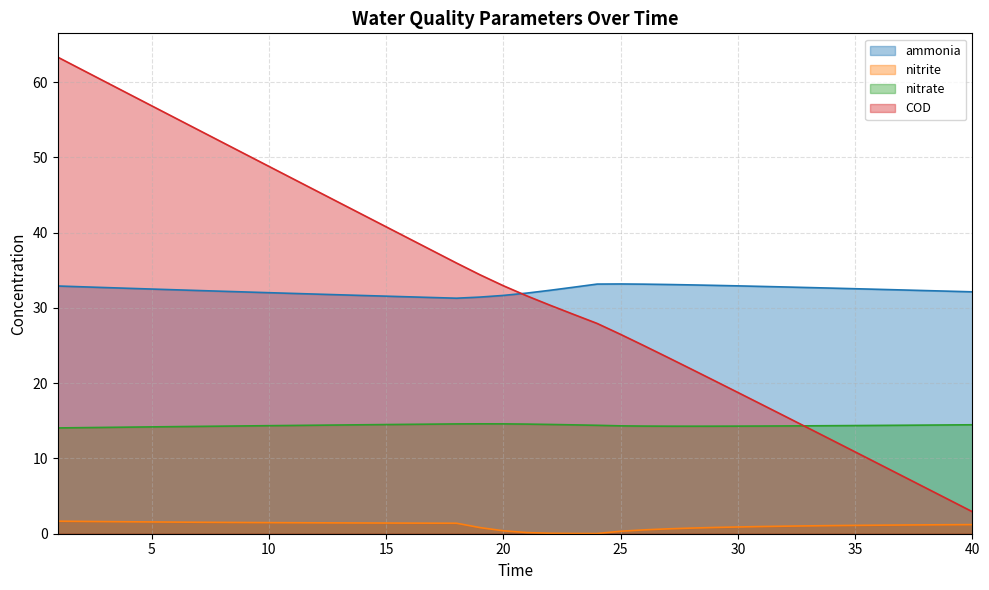

The value of ammonia at 38 is 32.3. True or false?

True